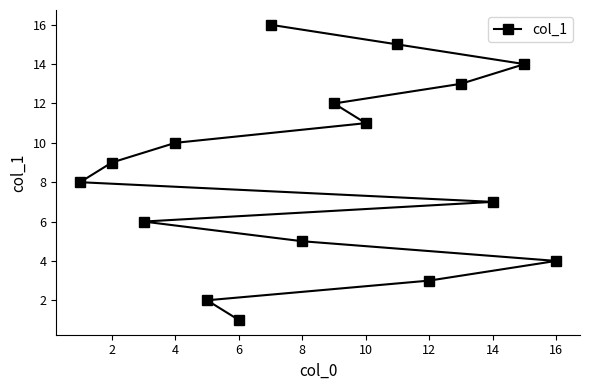

Does the chart have visible grid lines?

No